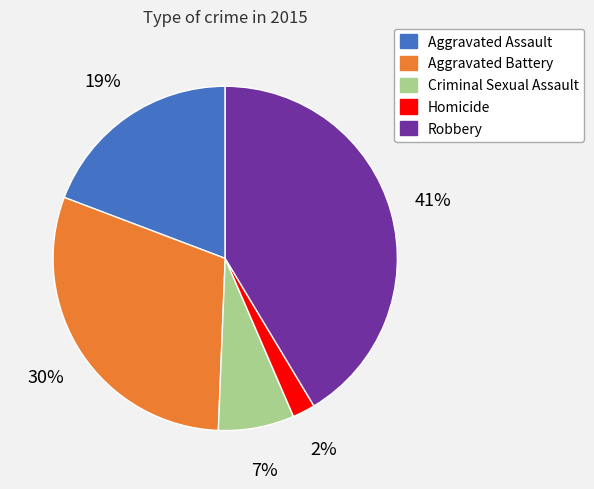

Count the number of slices in the pie.

5